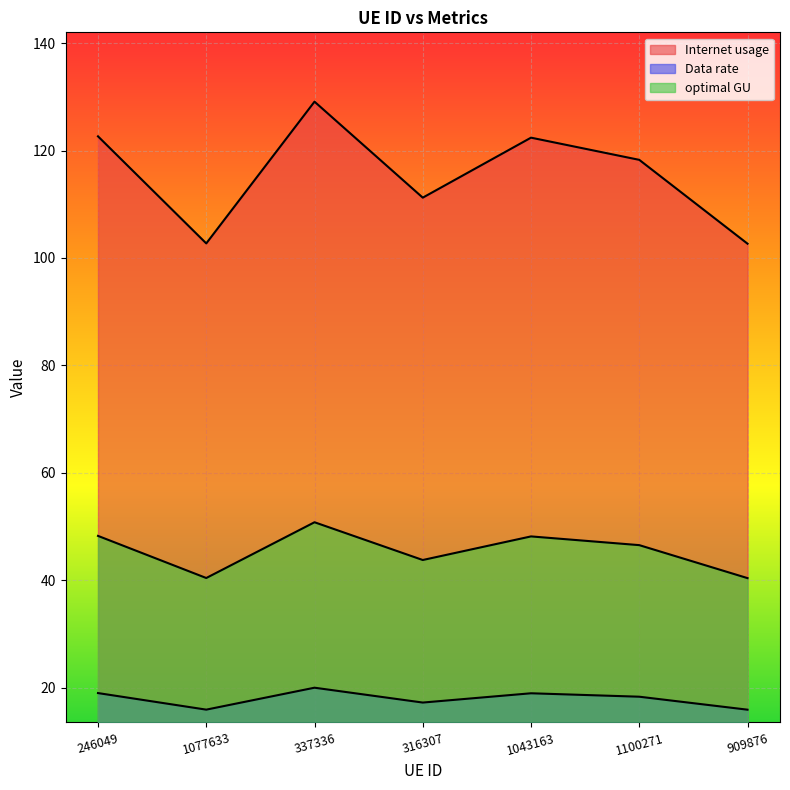

List the series in order of their peak value, lowest first.

Data rate, optimal GU, Internet usage